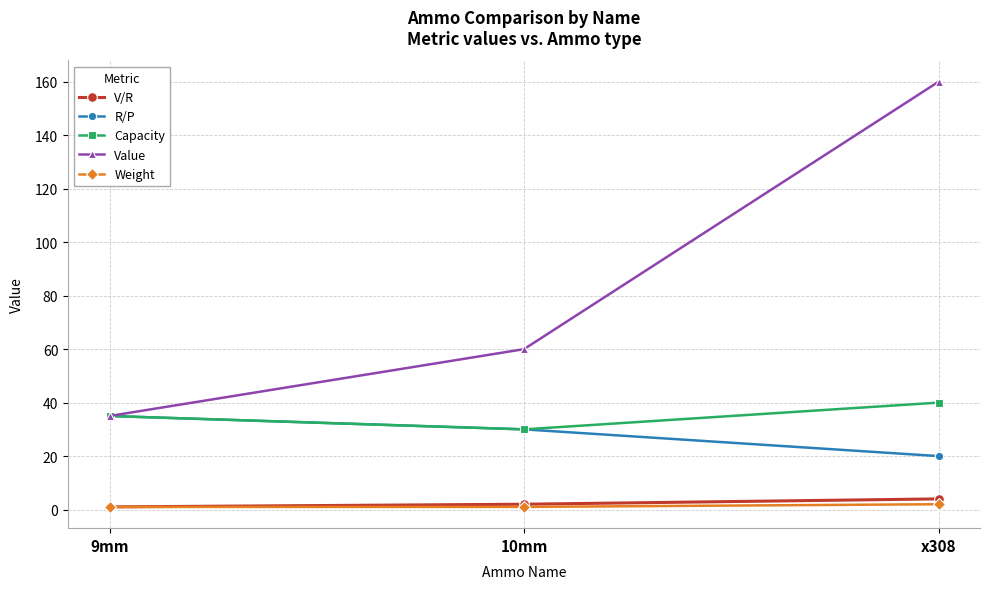

What is the difference between the maximum and minimum values in the Weight series?

1